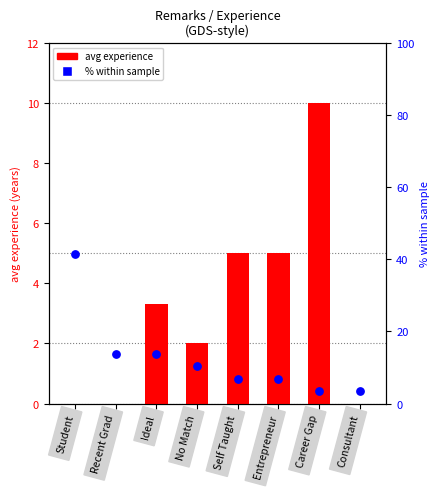

What is the total value across all series at Entrepreneur?

11.9